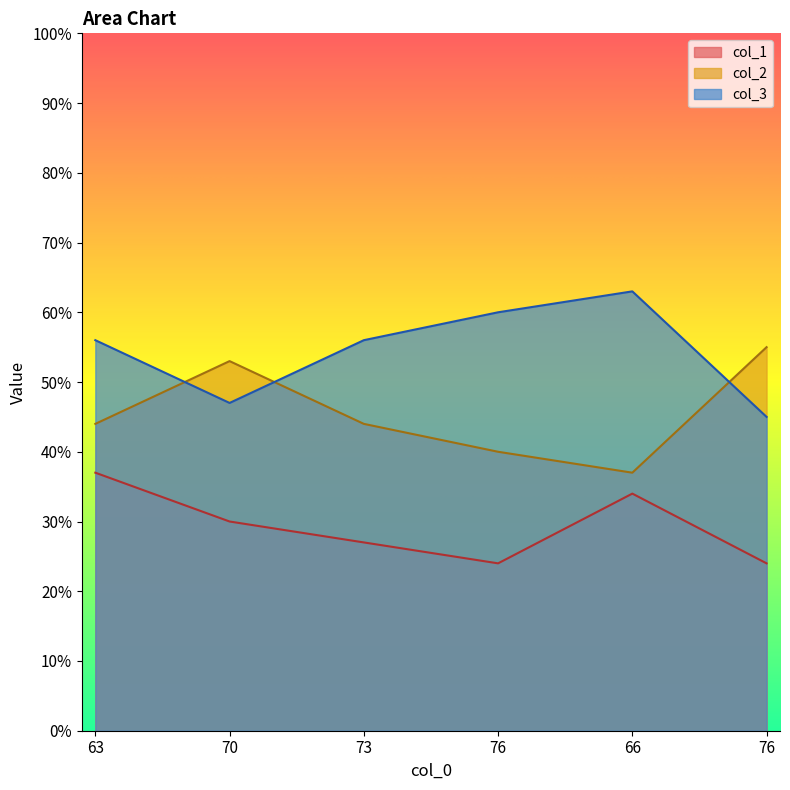

How many lines are shown in the chart?

3